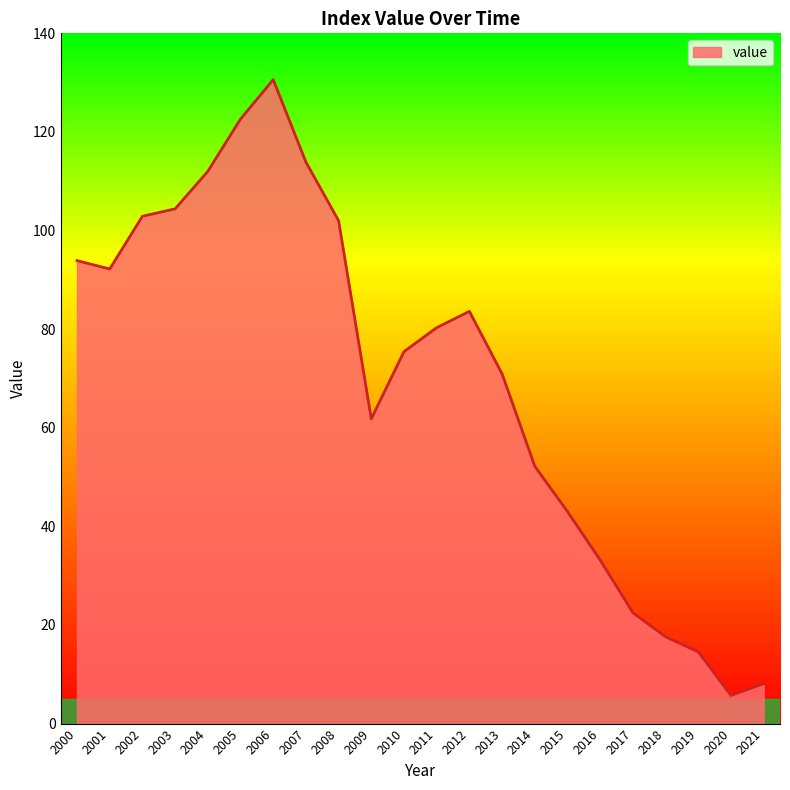

At which category does the chart reach its peak across all series?

2006